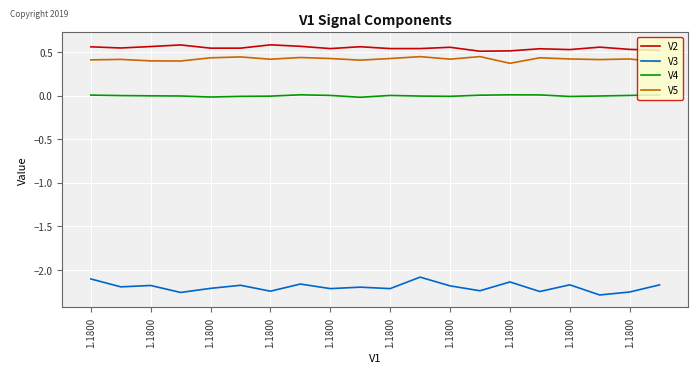

How many lines are shown in the chart?

4